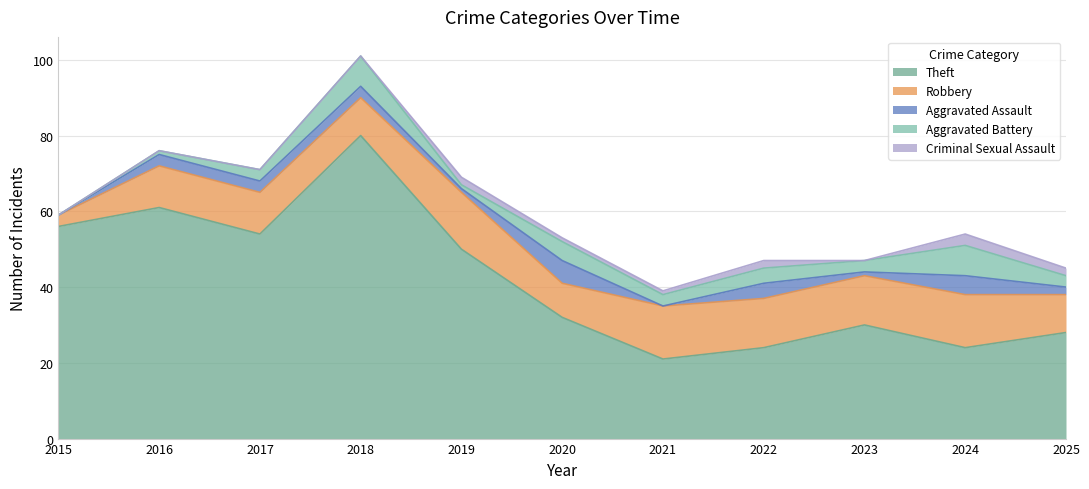

What is the difference between the maximum and second lowest values in the Aggravated Battery series?

7